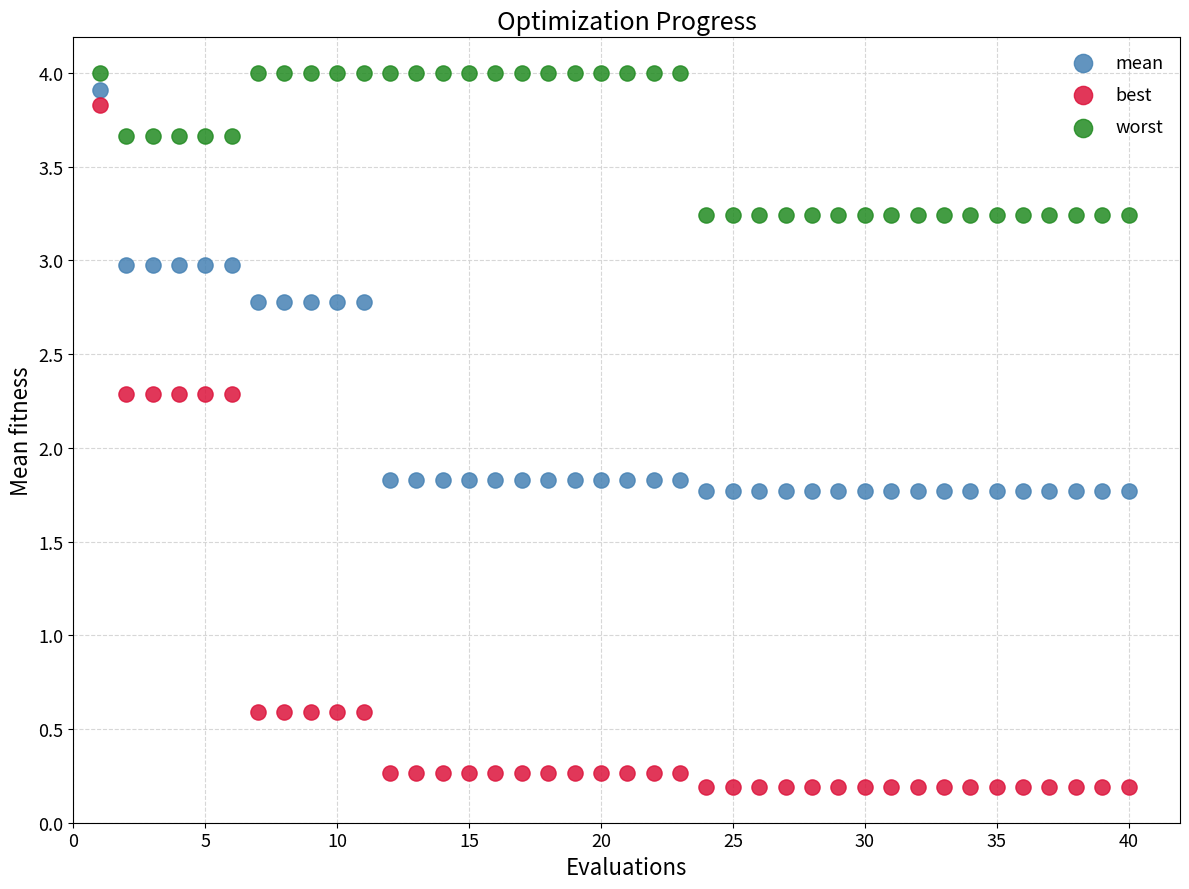

Across all data points, what is the range of X values (max minus min)?

39.0